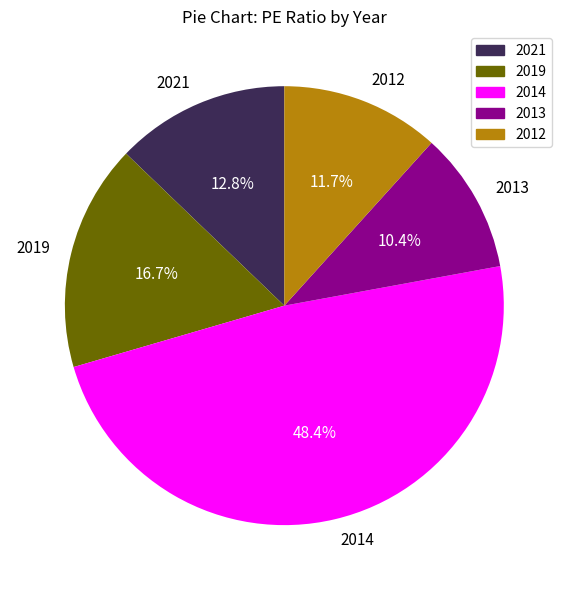

What percentage do 2012 and 2014 together represent?

60.1%